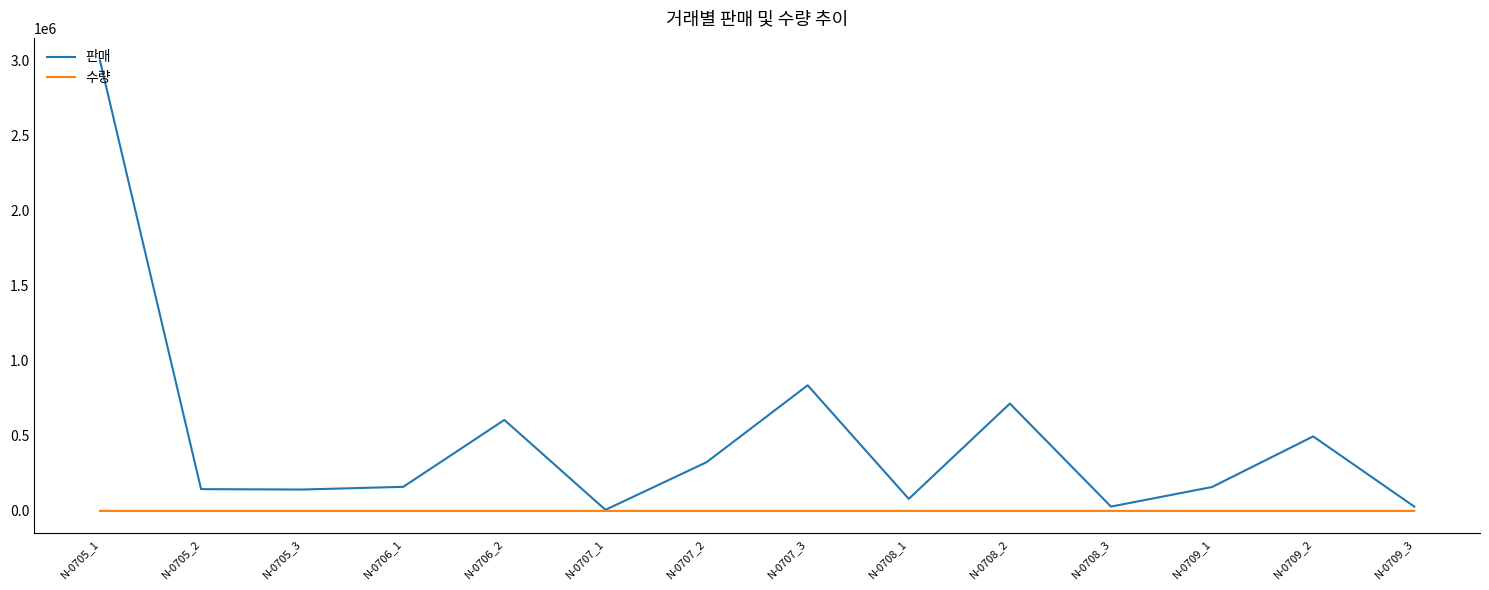

At N-0709_3, list the series in order from largest to smallest.

판매, 수량